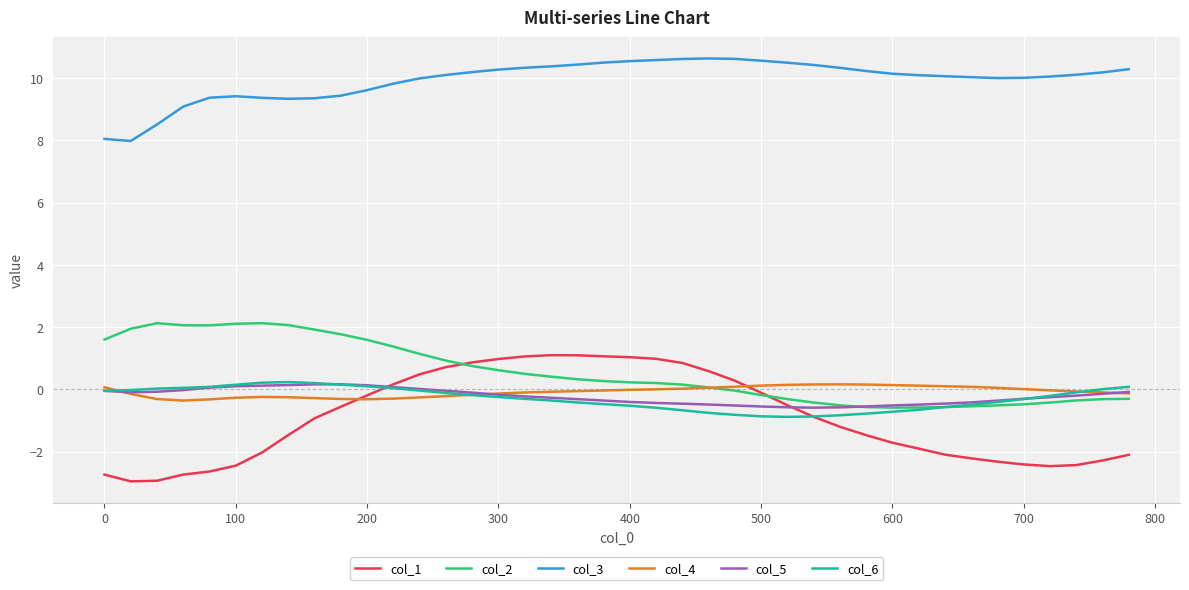

What is the highest value of the col_2 series?

2.1